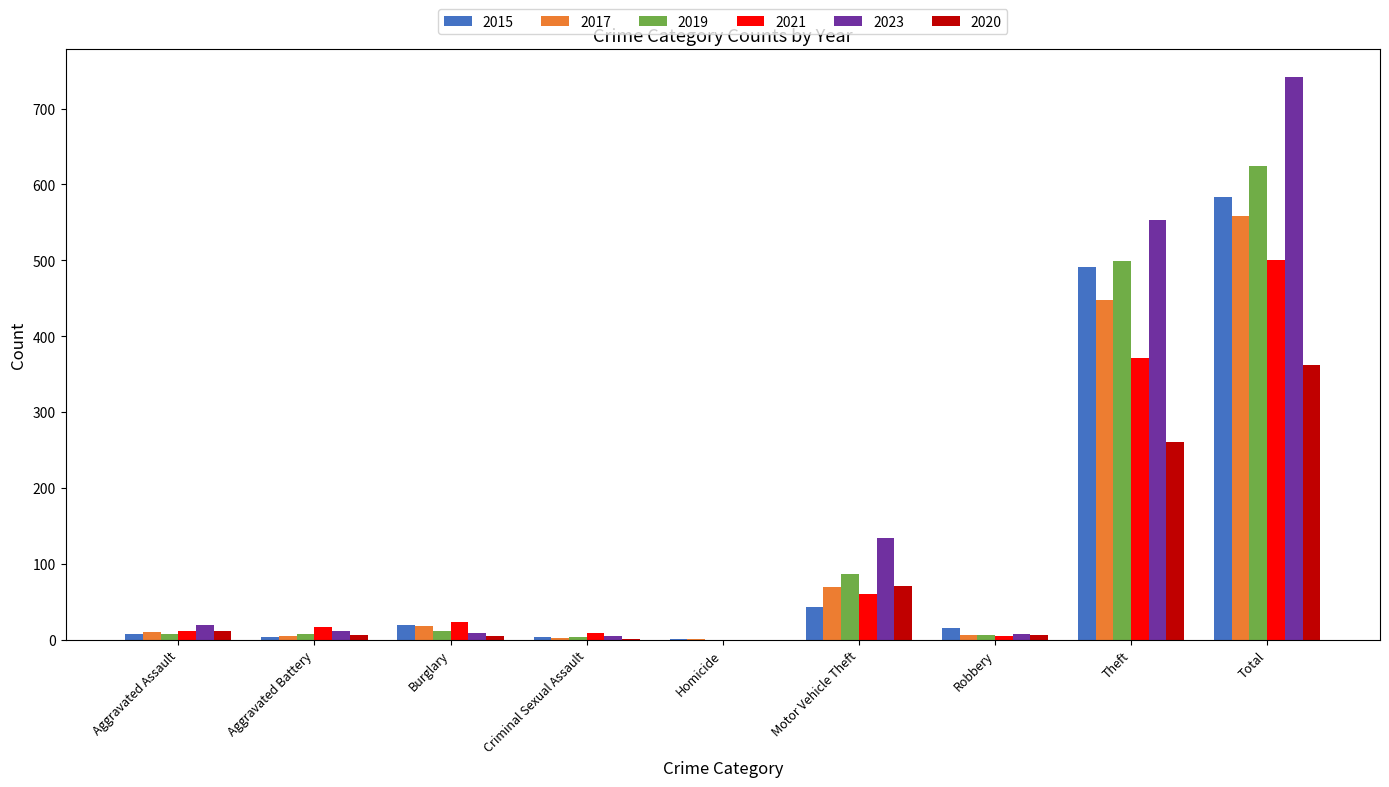

How many series are shown in this chart?

6